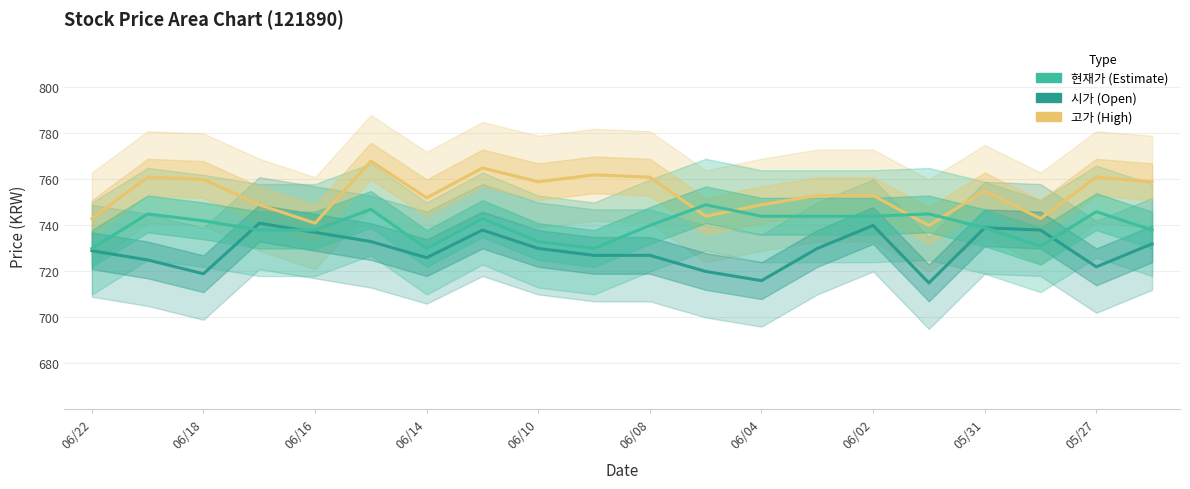

What is the total value across all series at 05/31?

2233